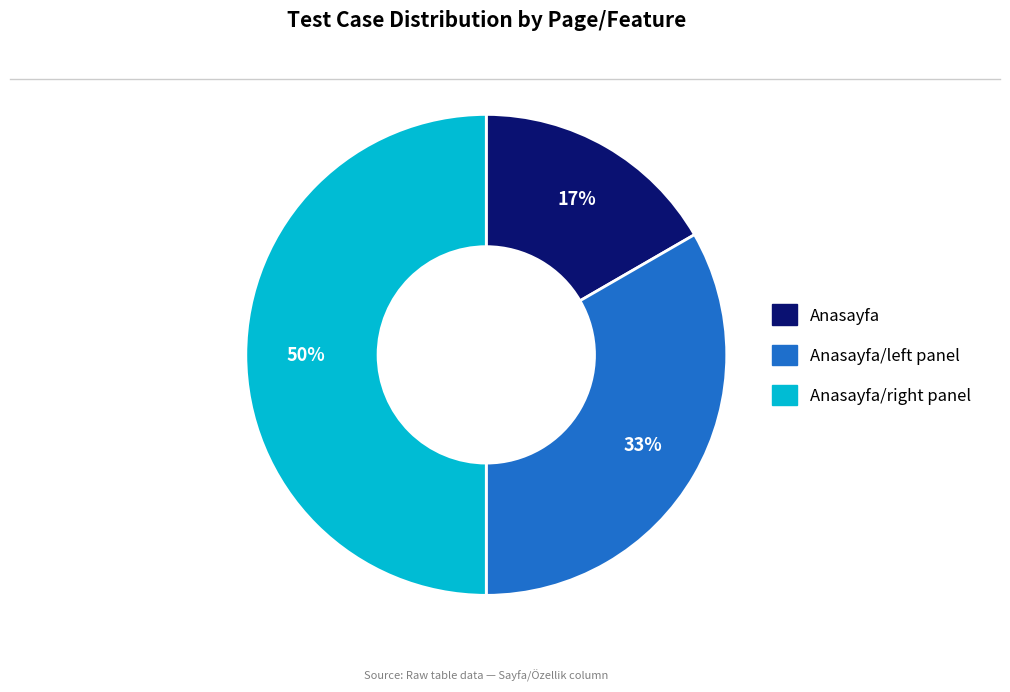

True or false: Anasayfa accounts for 17% of the total.

True